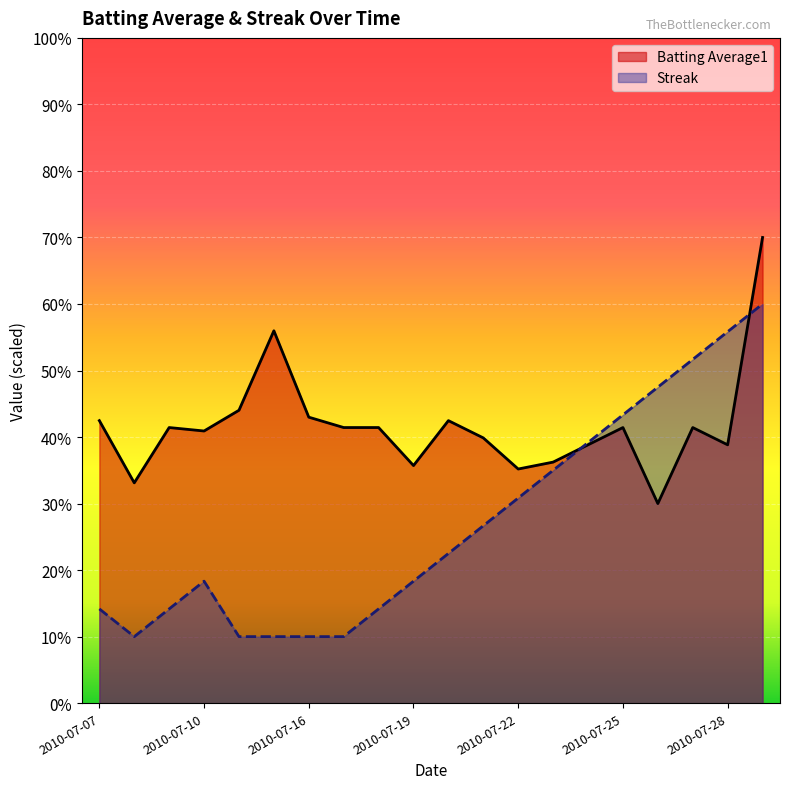

Reading left to right, what are all the values shown in this chart?

Batting Average1: 0.4	0.3	0.4	0.4	0.4	0.6	0.4	0.4	0.4	0.4	0.4	0.4	0.4	0.4	0.4	0.4	0.3	0.4	0.4	0.7
Streak: 0.1	0.1	0.1	0.2	0.1	0.1	0.1	0.1	0.1	0.2	0.2	0.3	0.3	0.3	0.4	0.4	0.5	0.5	0.6	0.6